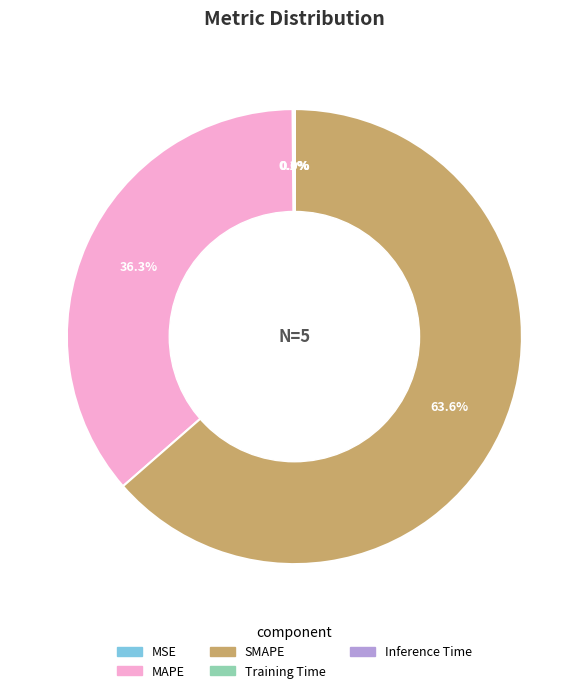

Which category accounts for the majority?

SMAPE